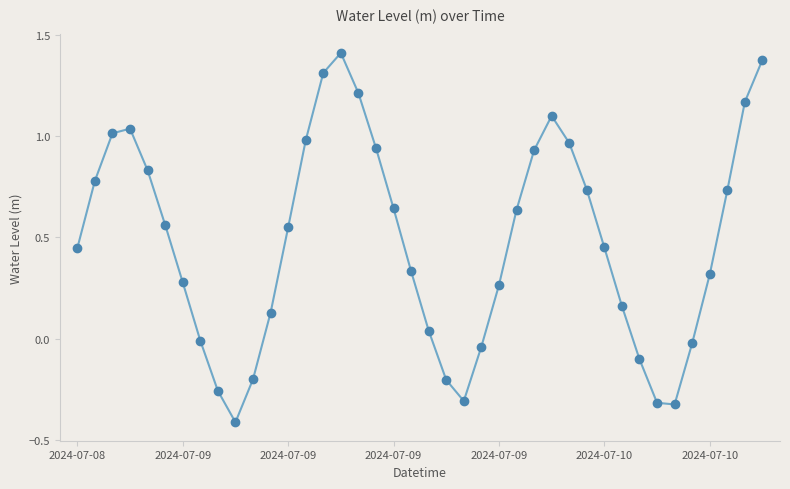

What is the value of the 15th point from the left?

1.3